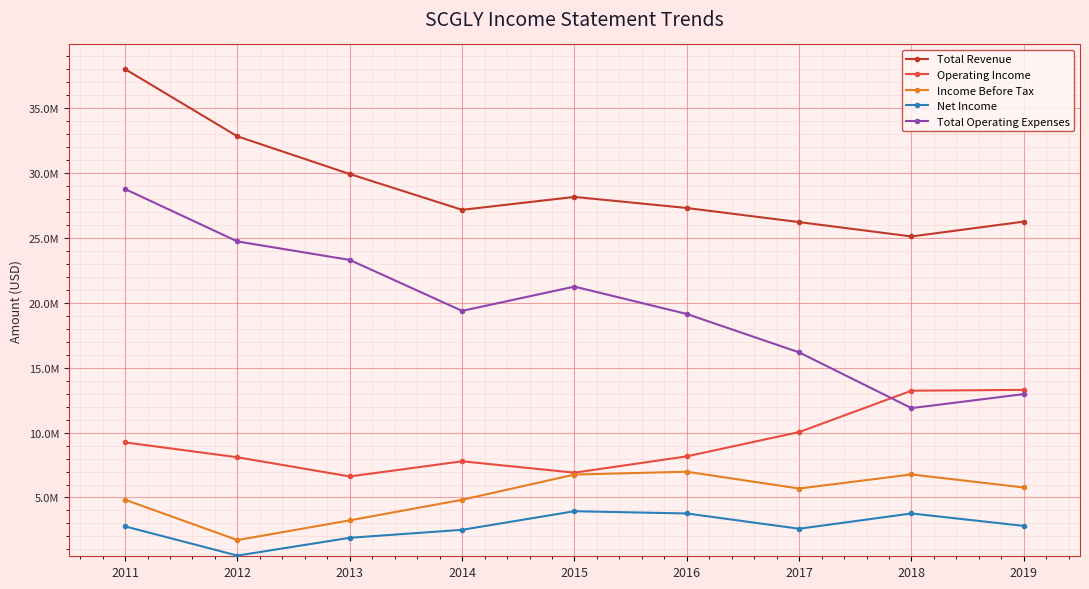

Rank the series at 2015 from highest to lowest value.

Total Revenue, Total Operating Expenses, Operating Income, Income Before Tax, Net Income